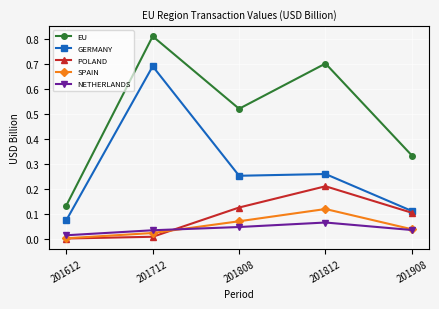

Between 201612 and 201808, which series saw the biggest shift?

EU